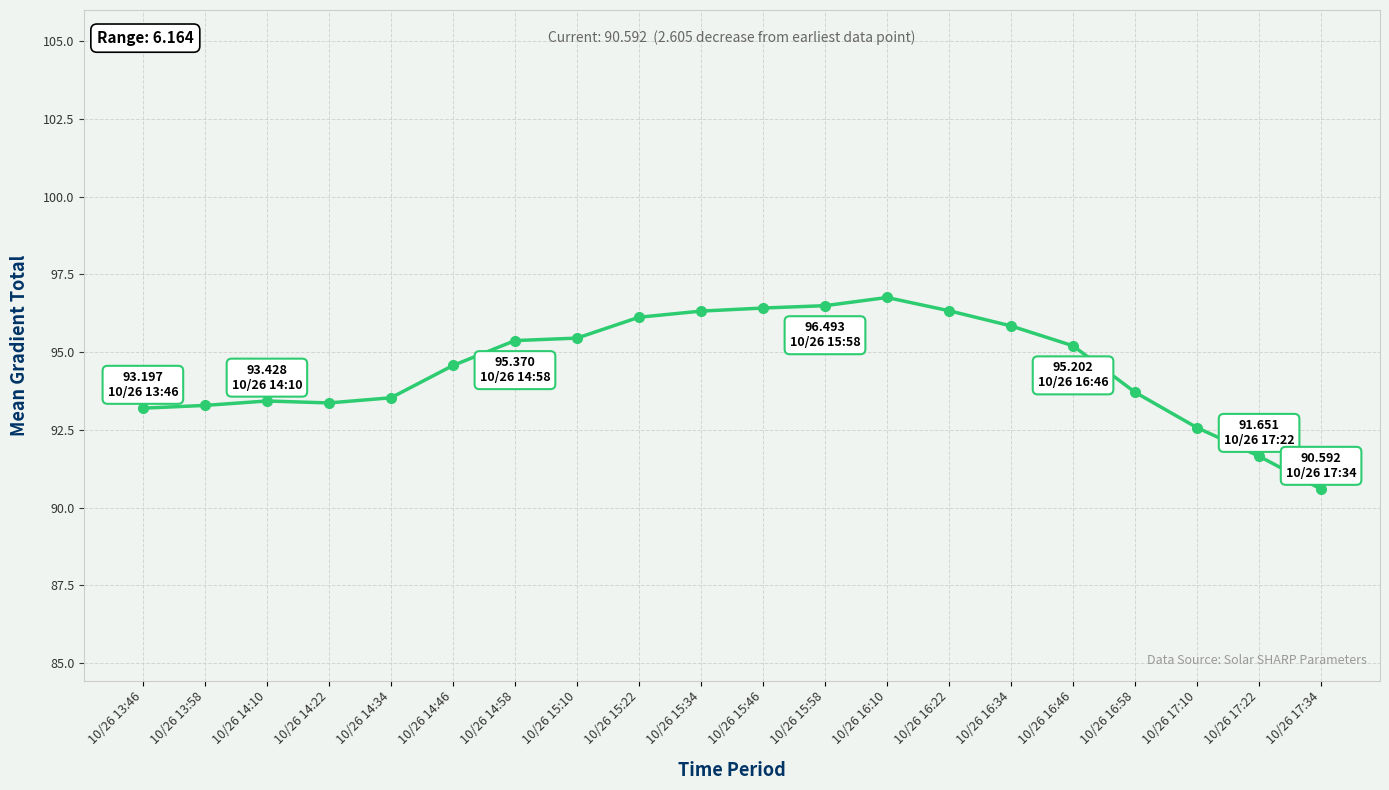

What is the label of the 5th point from the left?

10/26 14:34